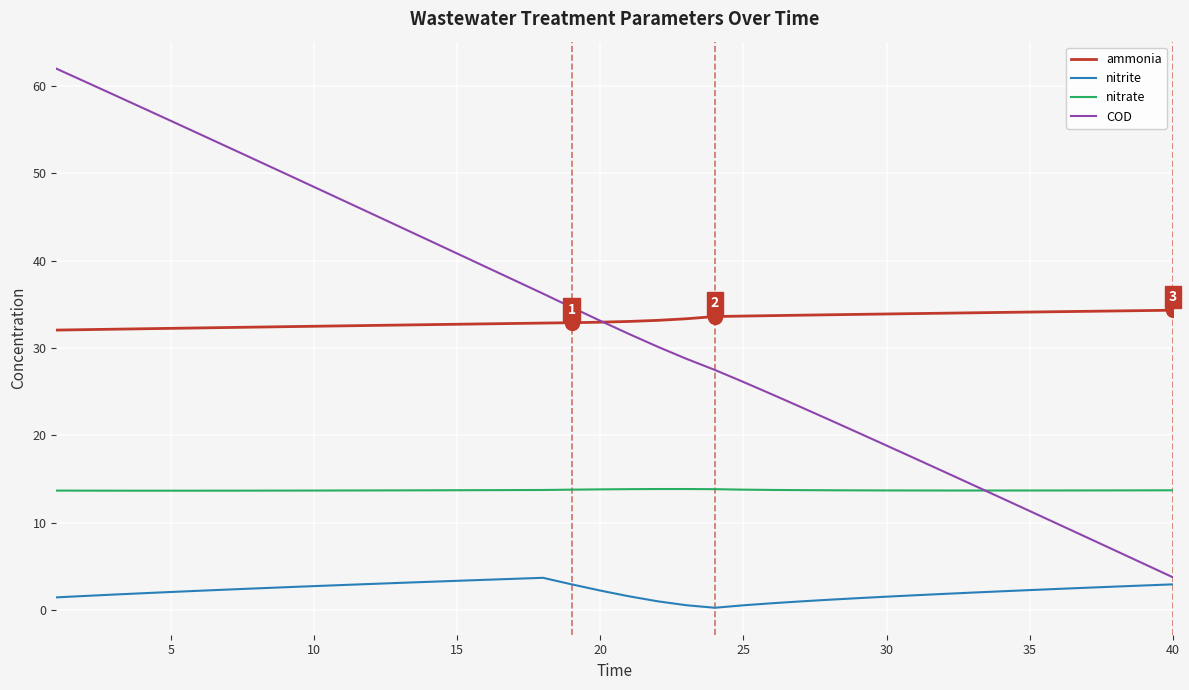

Which series has the widest spread of values?

COD